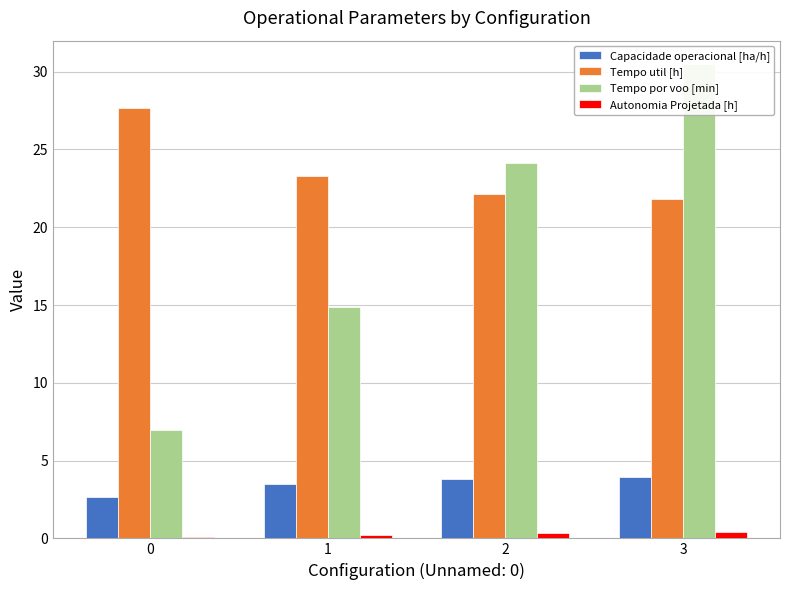

How many data points in Tempo util [h] are less than 23?

2